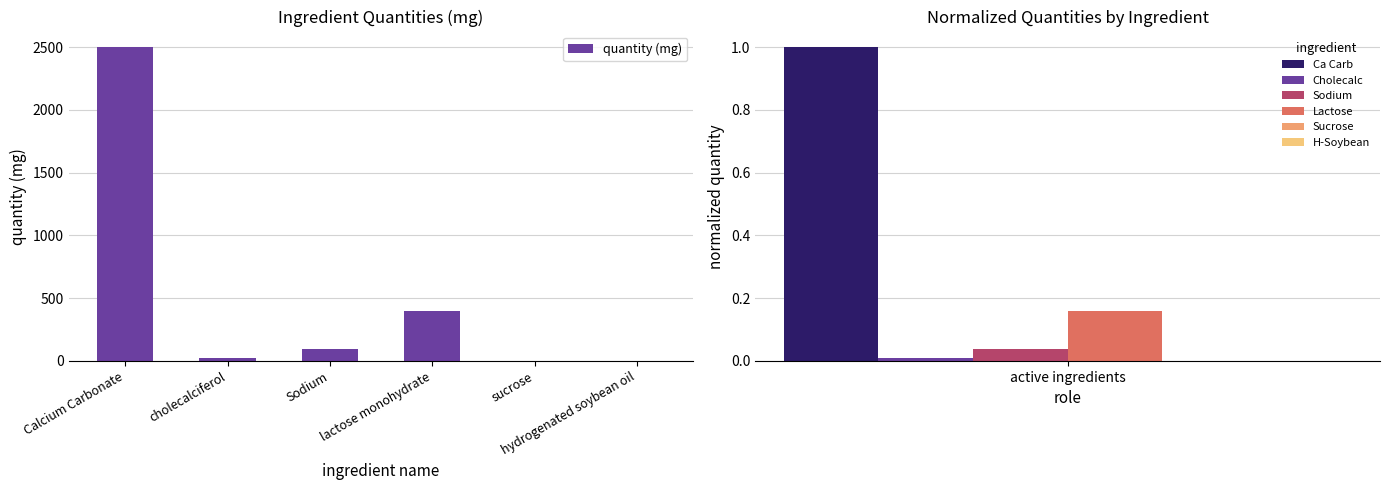

Reading left to right, list all the values displayed in this chart.

Calcium Carbonate=2500.0	cholecalciferol=22.0	Sodium=96.0	lactose monohydrate=396.4	sucrose=3.7	hydrogenated soybean oil=0.7